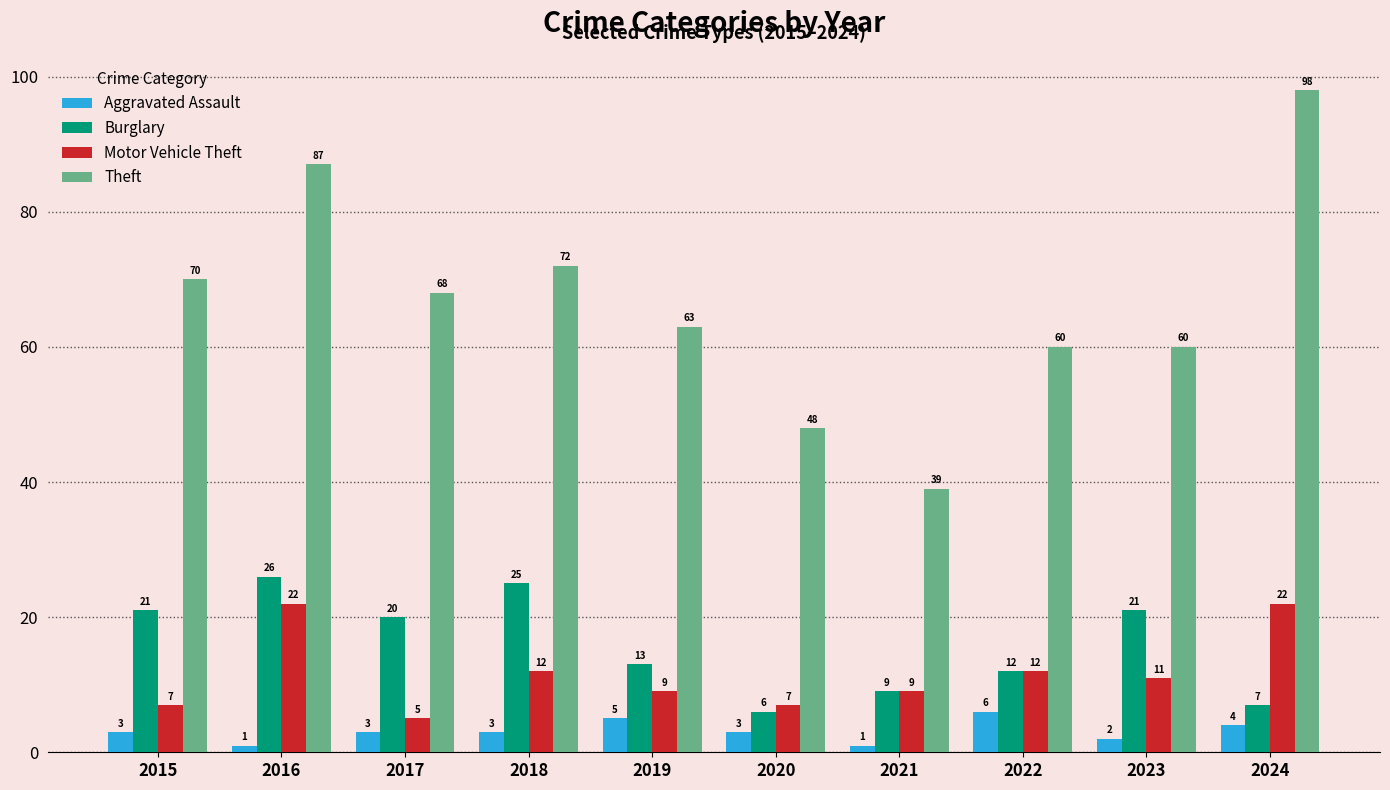

True or false: Burglary has a value of 4 at 2022.

False